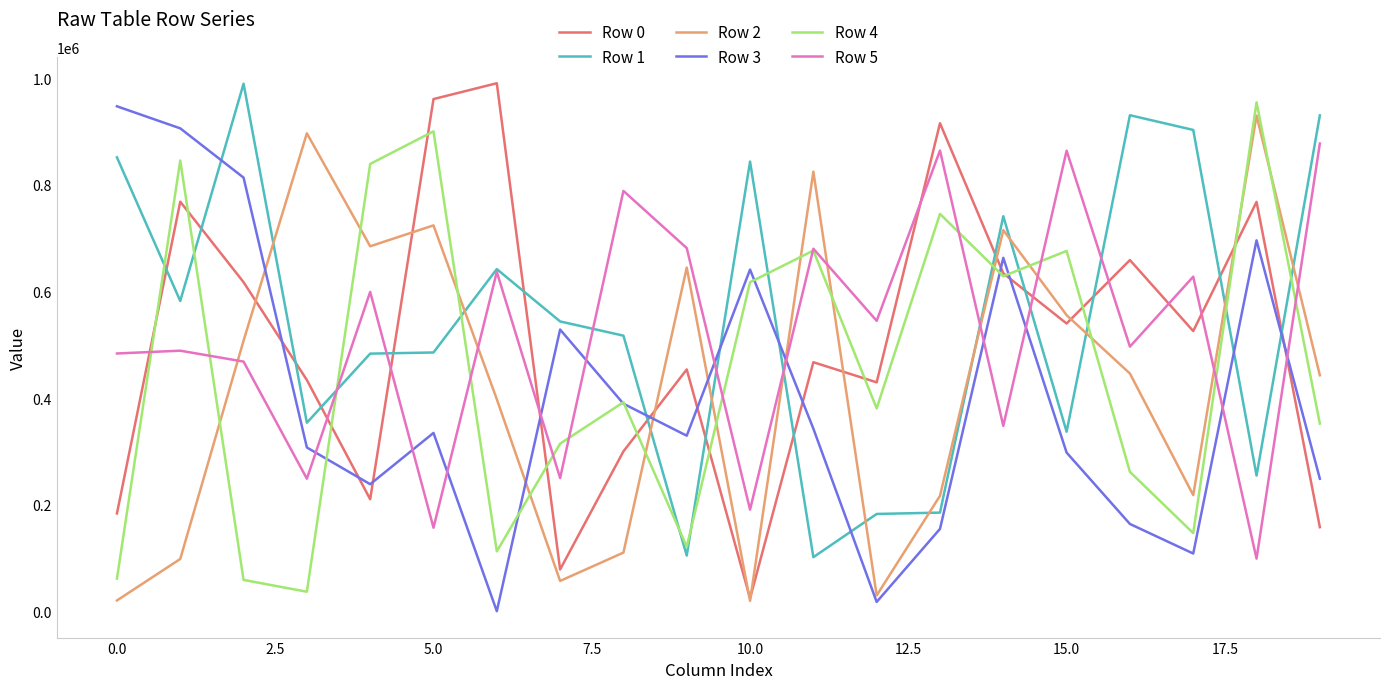

What is the difference between the maximum and second lowest values in the Row 2 series?

909209